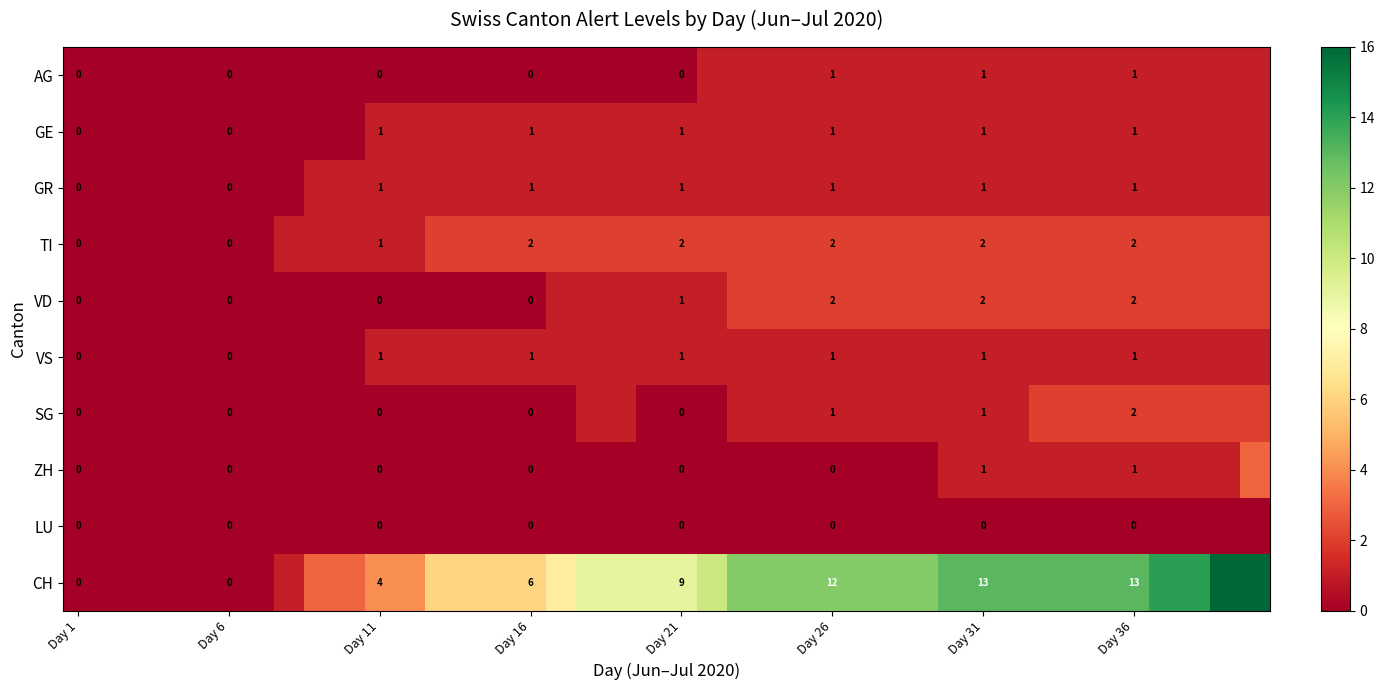

True or false: GR has a value of 1 at Day 16.

True